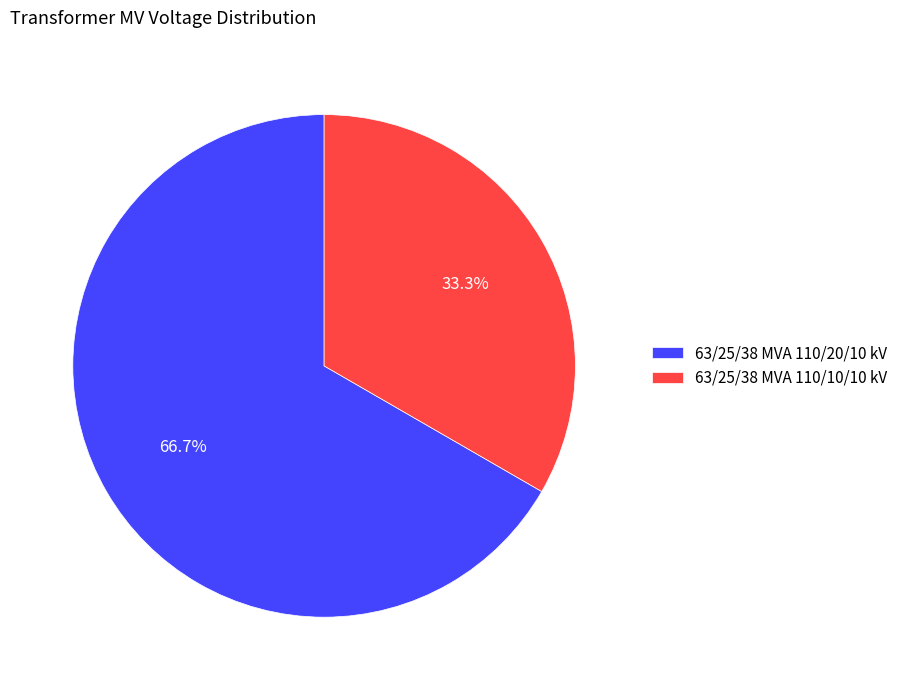

Rank the categories by value from highest to lowest.

63/25/38 MVA 110/20/10 kV, 63/25/38 MVA 110/10/10 kV